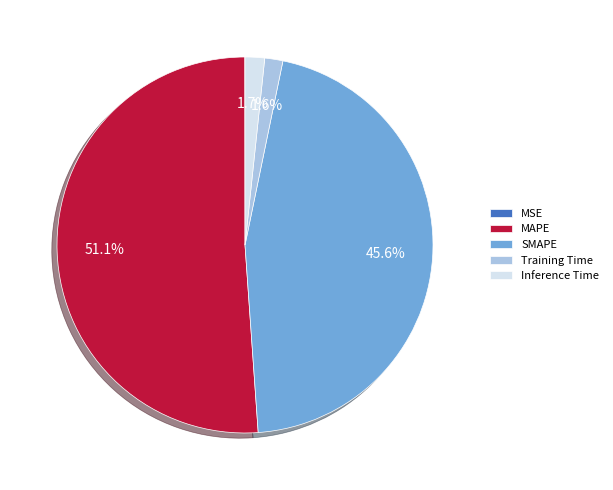

What portion of the pie excludes Training Time?

98.4%